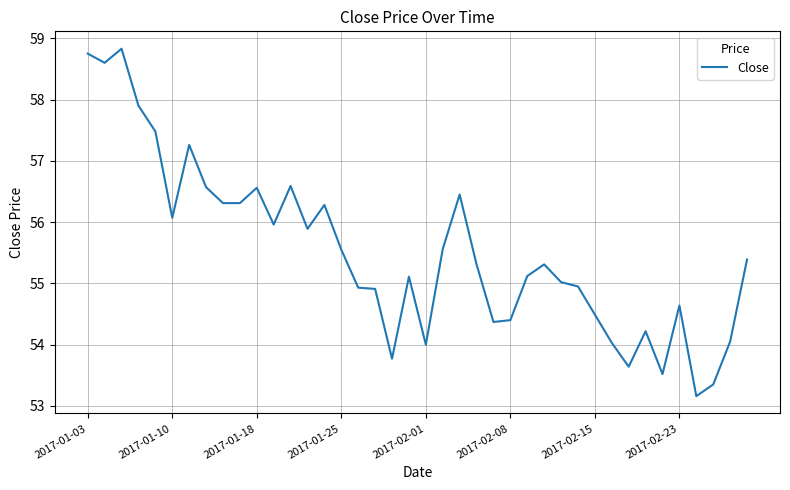

How many categories are shown in the chart?

40